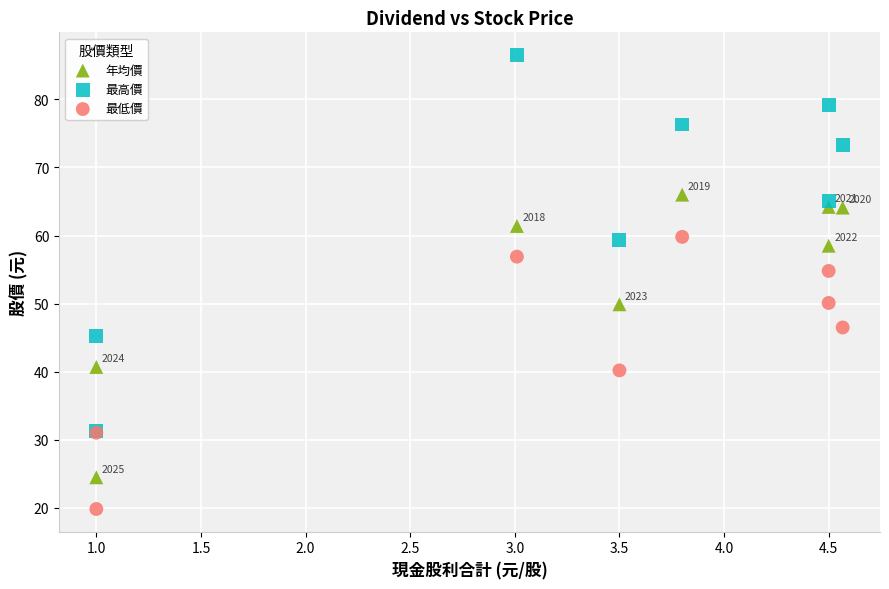

Across all series, what Y value is closest to 53?

54.8